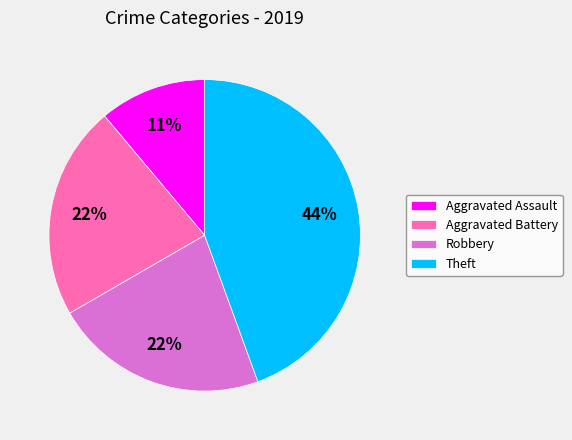

To the nearest percent, what percentage of the pie is Theft?

44%